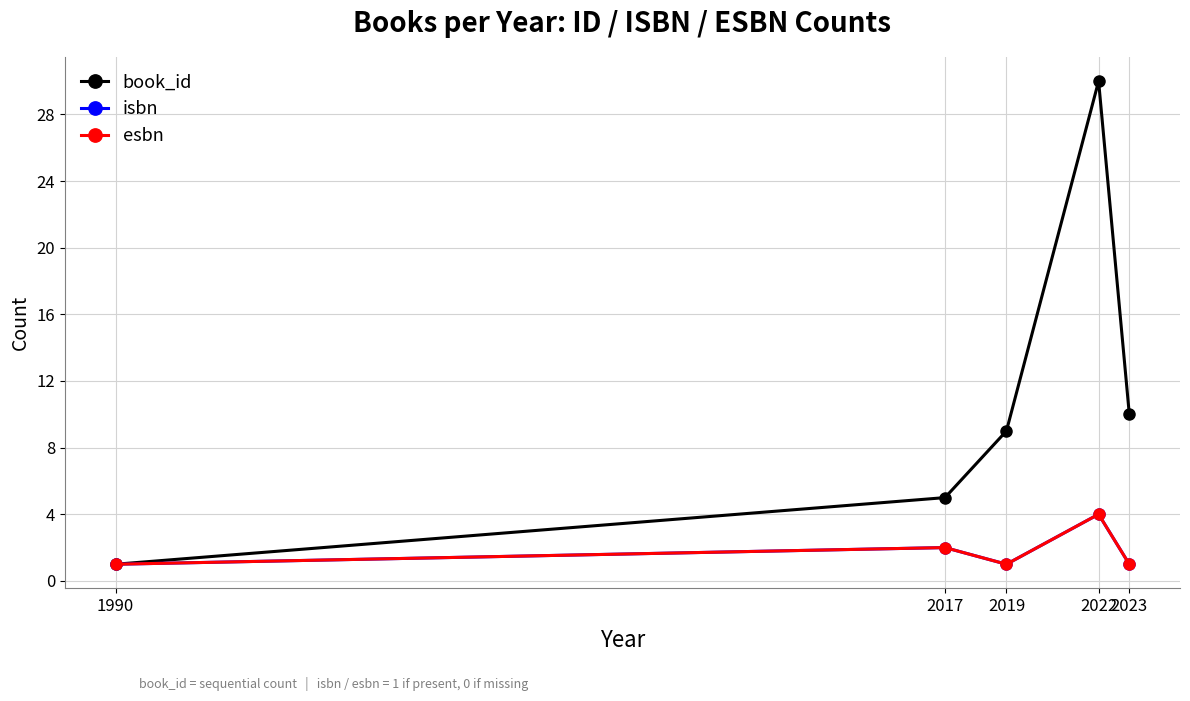

The esbn series shows 2 at 2017. True or false?

True